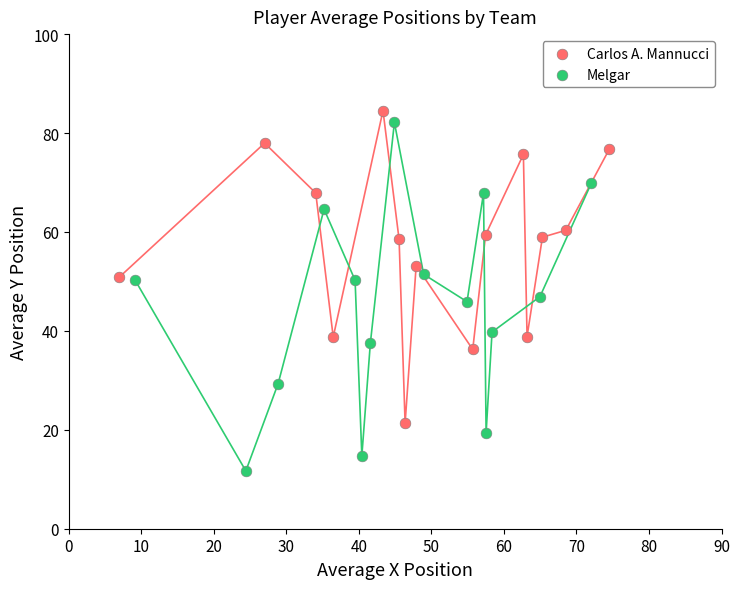

Which series reaches the minimum Y coordinate?

Melgar